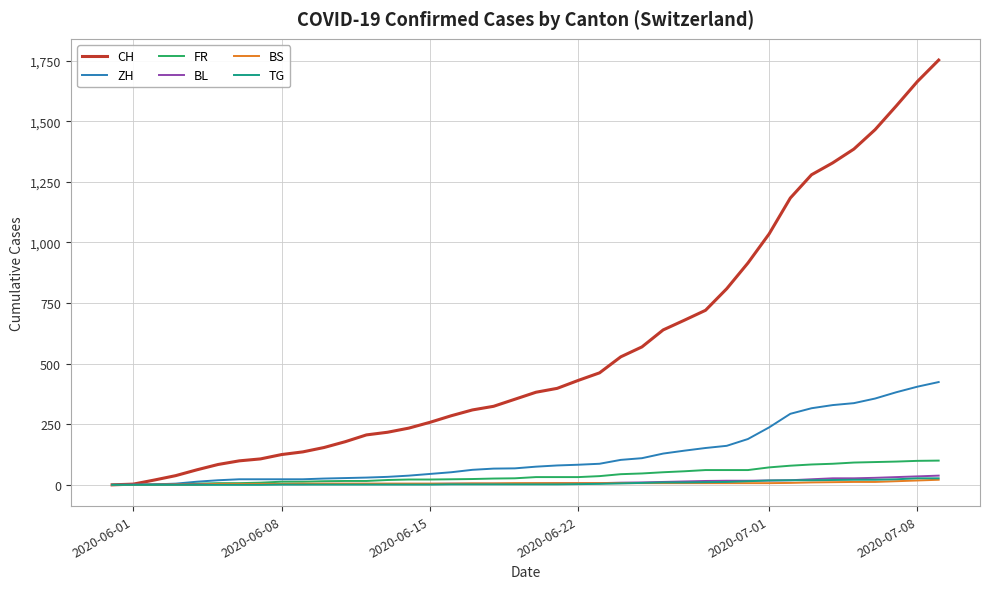

Which series has the largest total across all categories?

CH